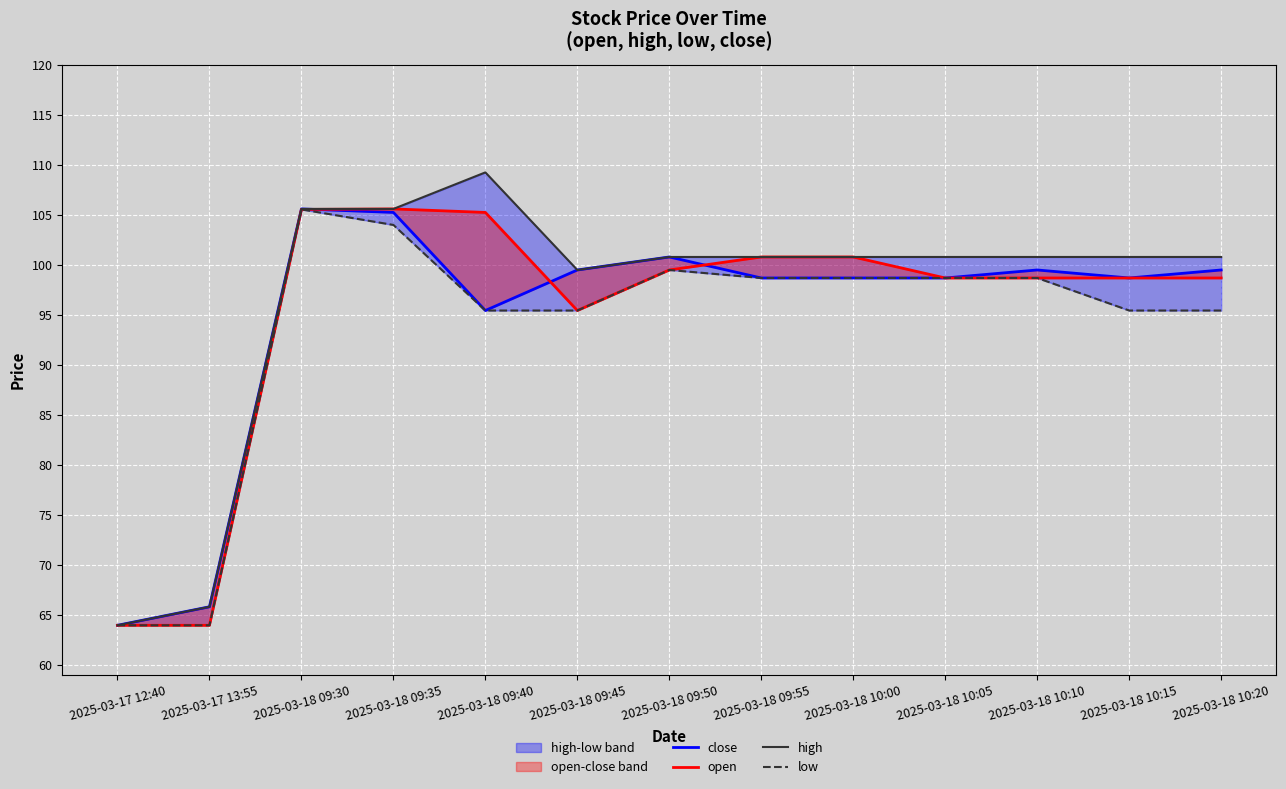

True or false: low has a value of 64.0 at 2025-03-17 13:55.

True